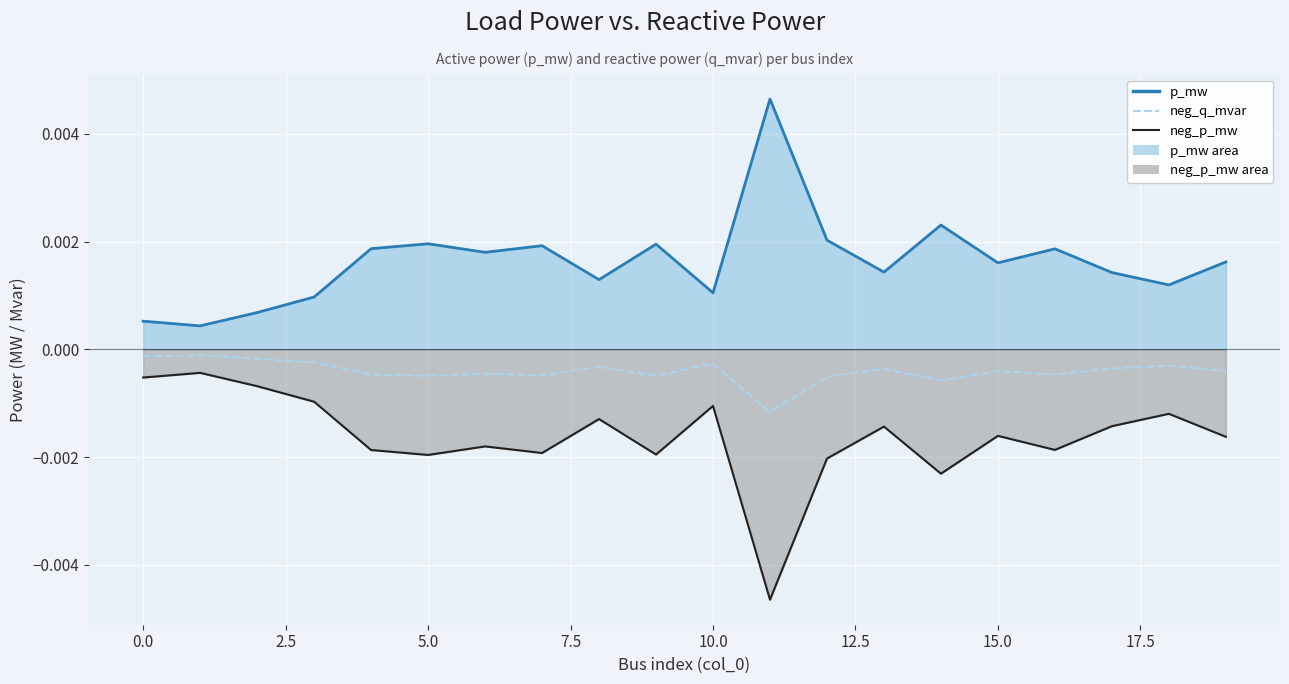

Between 12 and 15, which series saw the biggest shift?

p_mw line